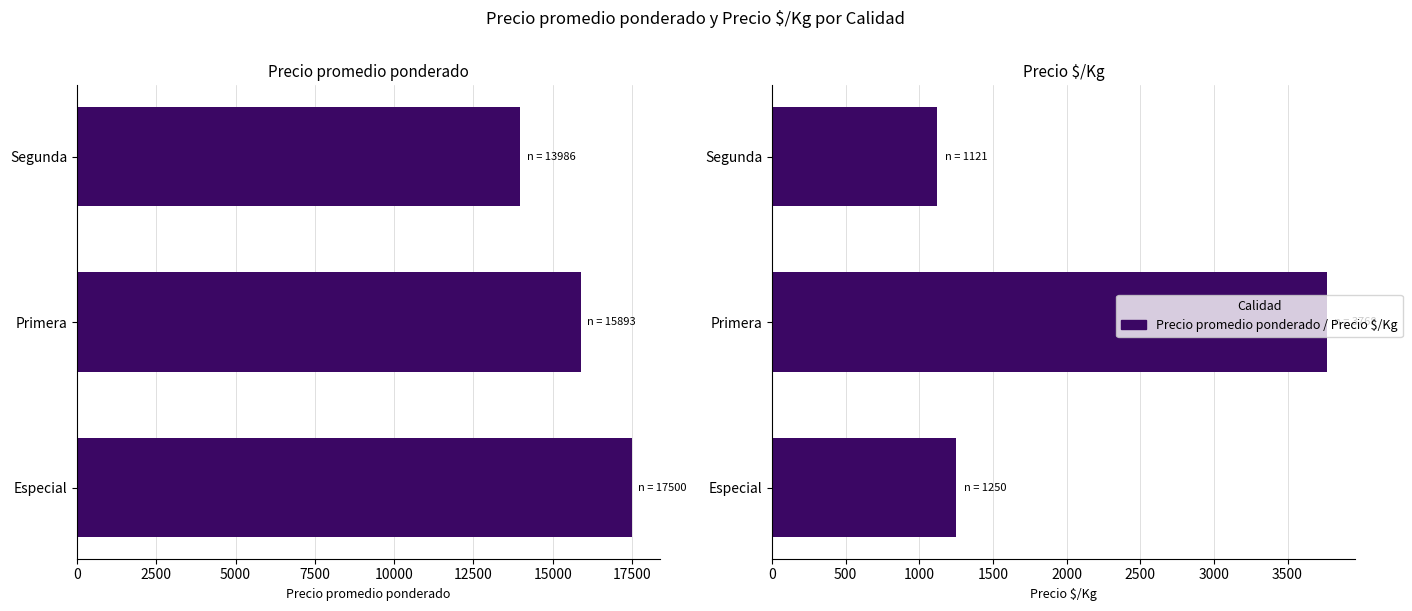

What is the minimum value shown in the chart?

1121